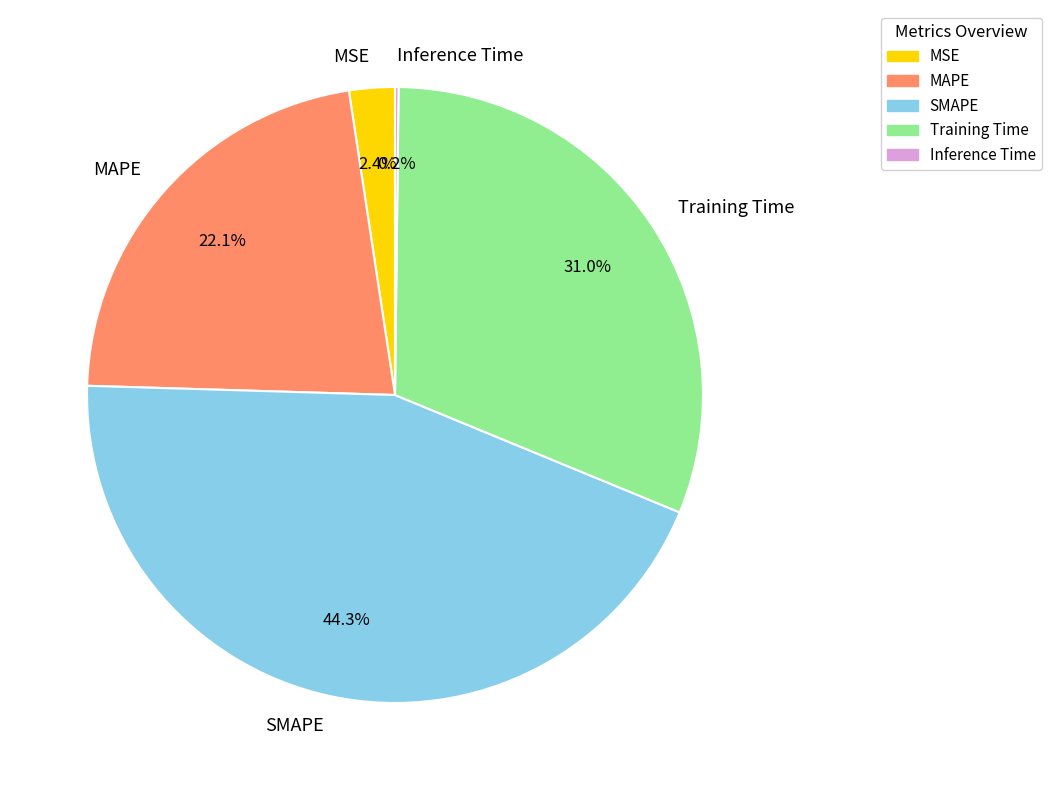

To the nearest percent, what percentage of the pie is MSE?

2%